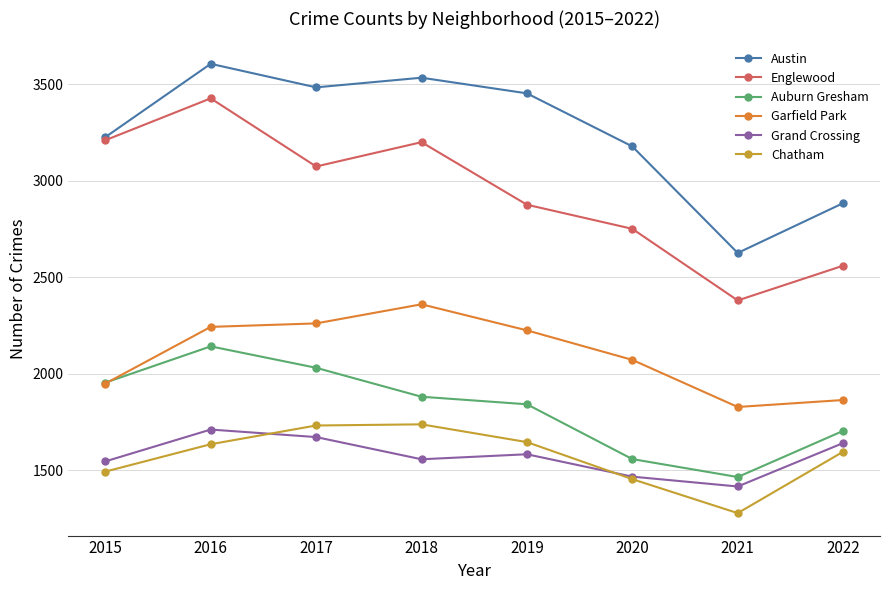

What is the difference between the highest and lowest values at 2021?

1348